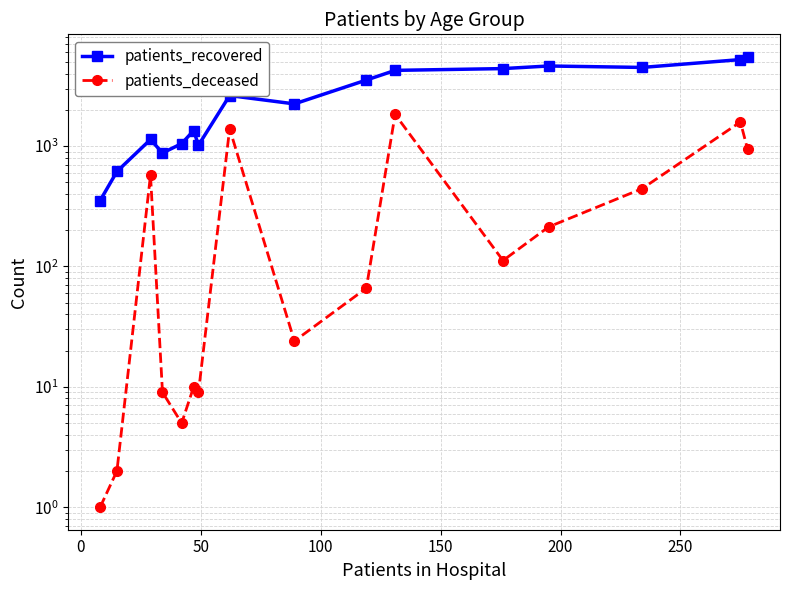

True or false: patients_recovered has a value of 6910 at 14.

False